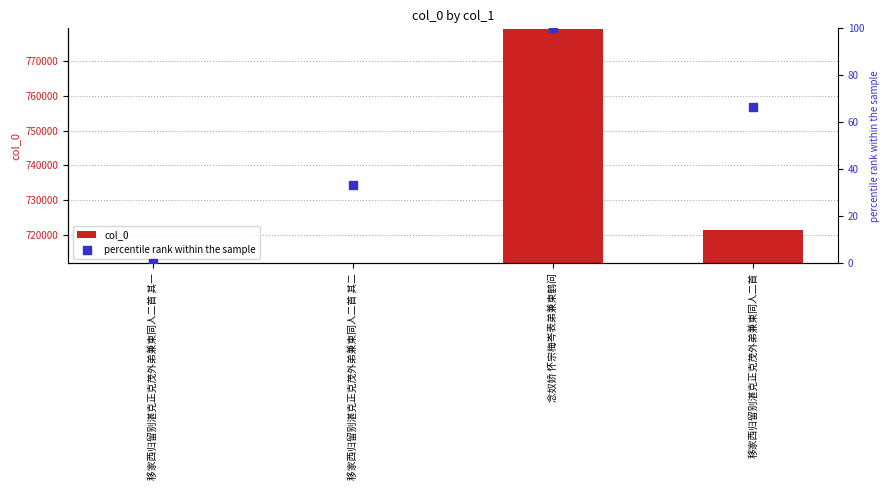

At which category is the sum across all series the highest?

念奴娇 怀宗梅岑表弟兼柬鹤问